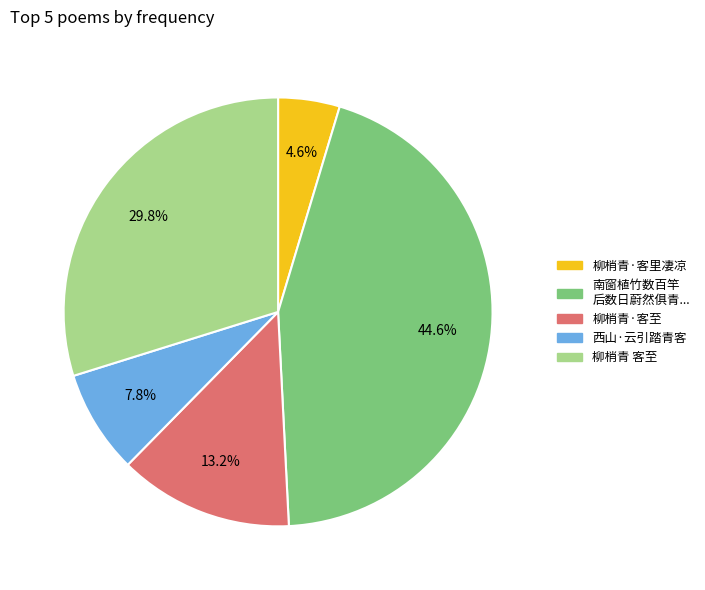

Is there any slice that represents more than half of the pie?

No